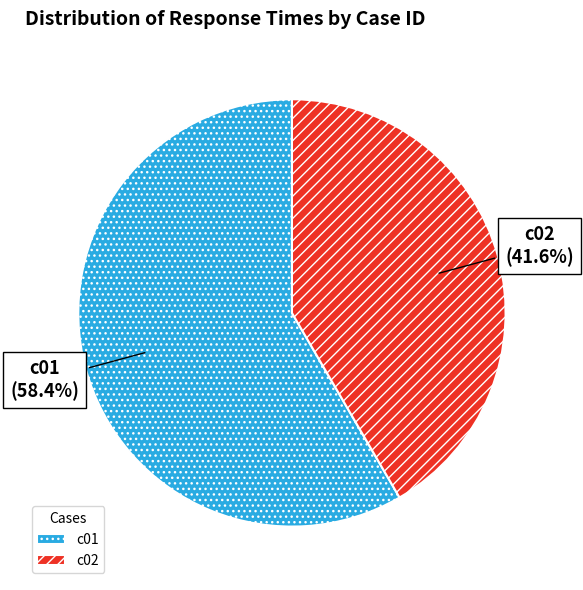

To the nearest percent, what is the difference between the c02 and c01 slice percentages?

17%